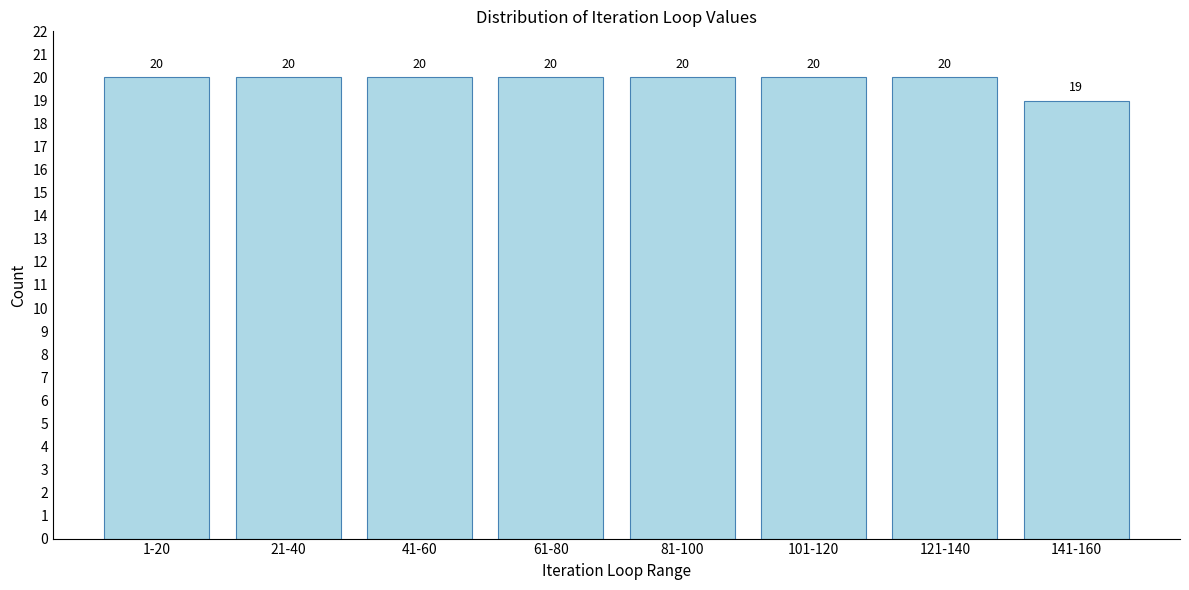

Reading right to left, extract all data points from this chart.

141-160=19	121-140=20	101-120=20	81-100=20	61-80=20	41-60=20	21-40=20	1-20=20